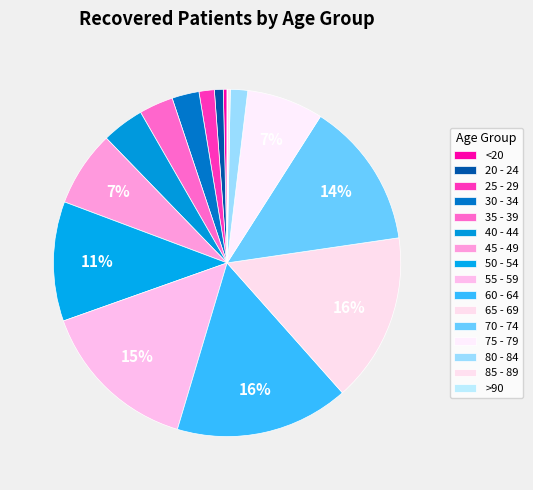

What is the change in value from <20 to 75 - 79?

+832